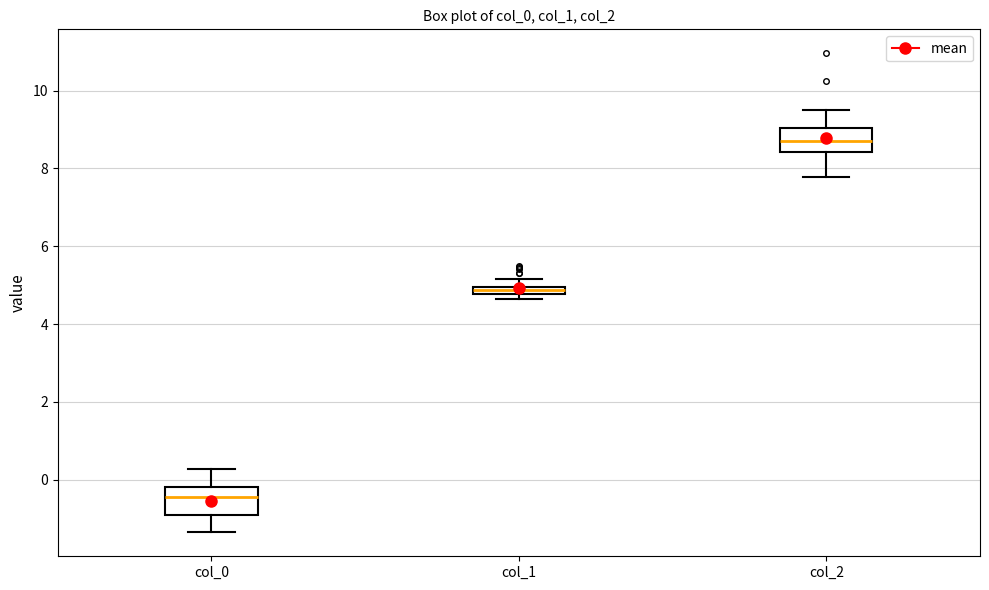

Where does the upper whisker of the box for col_1 end on the y-axis? The values are not printed on the chart, so give them approximately, as read against the axis.

5.2